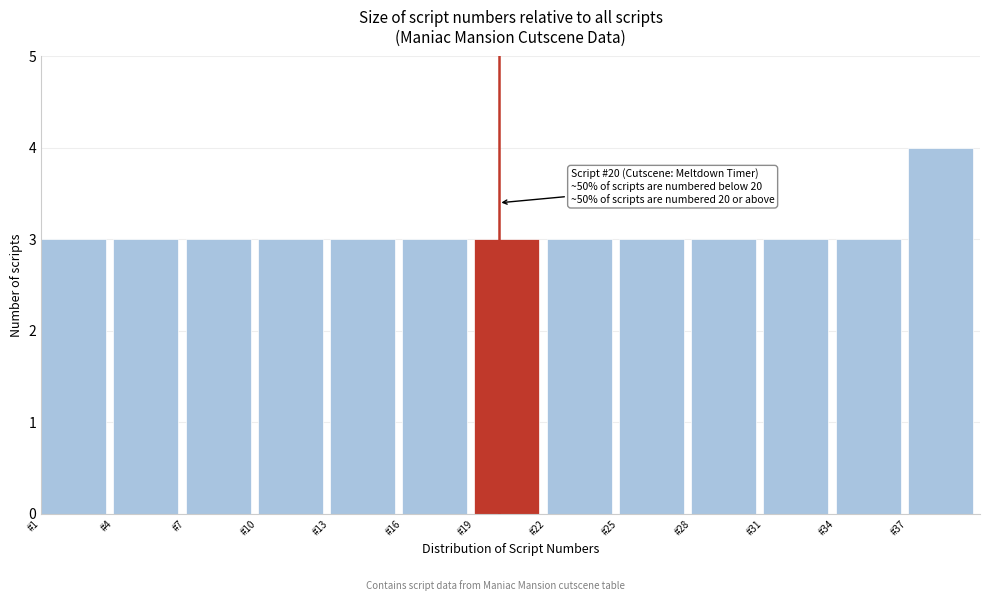

Over which range of the x-axis is the bar tallest?

37 to 40